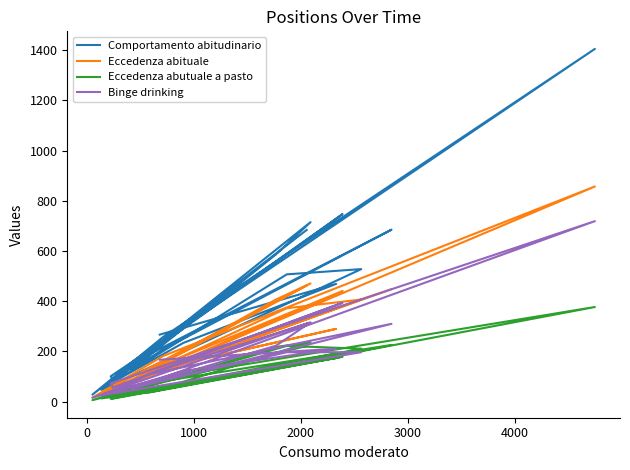

How many values in the Binge drinking series exceed 122?

10